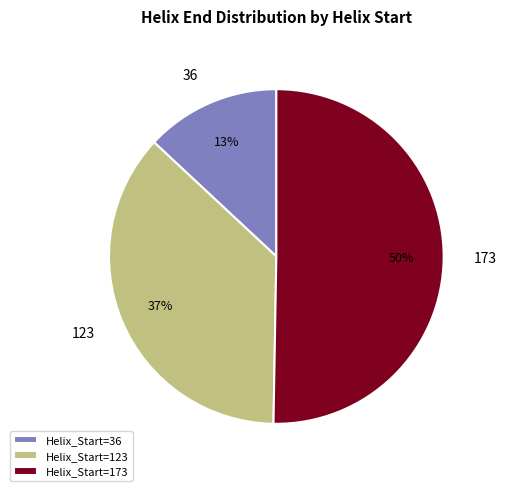

To the nearest percent, what is the difference between the Helix_Start=123 and Helix_Start=36 slice percentages?

24%